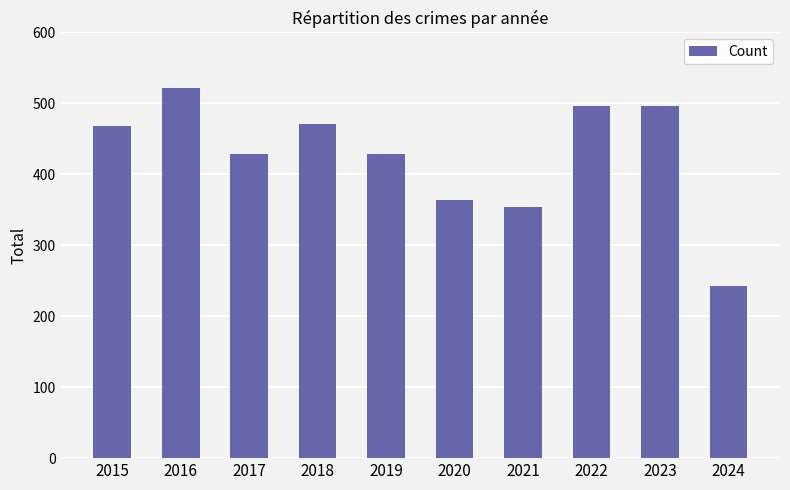

What is the difference between the values at 2023 and 2020?

132